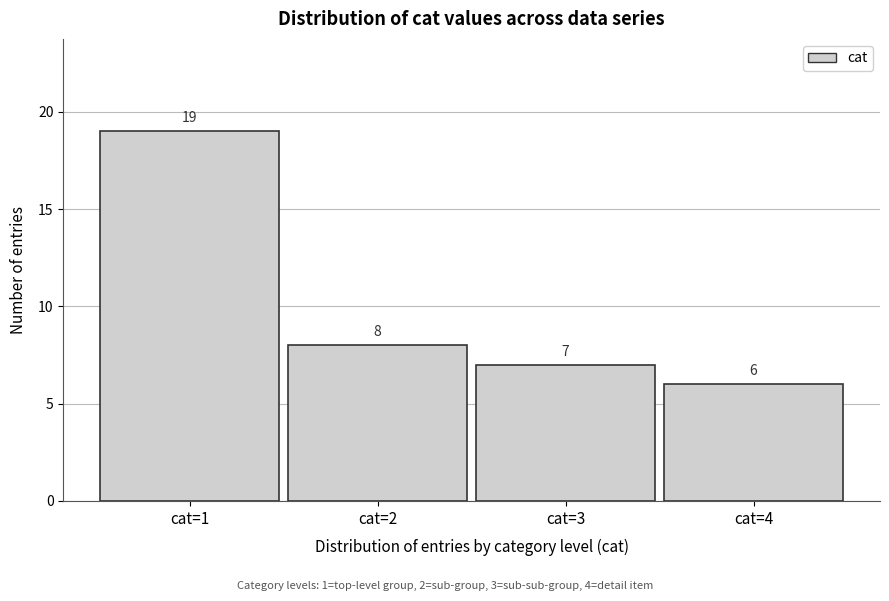

Reading left to right, transcribe all the data shown in this chart.

cat=1=19	cat=2=8	cat=3=7	cat=4=6